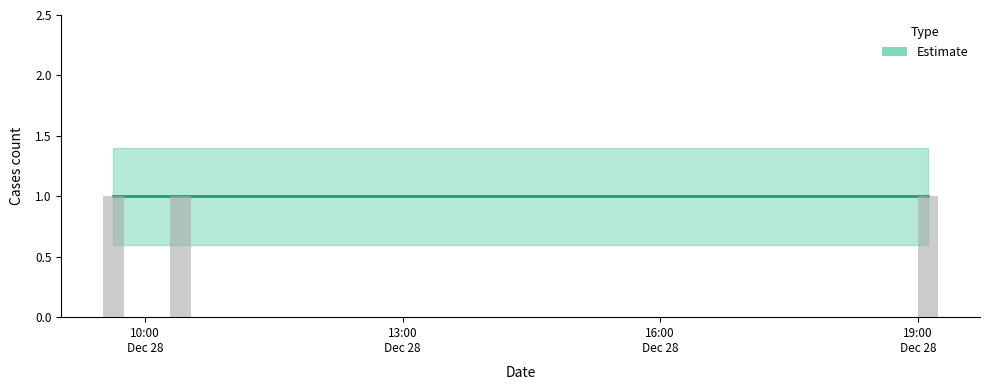

The value of Estimate at 2019-12-28 10:25:00 is 1.0. True or false?

True